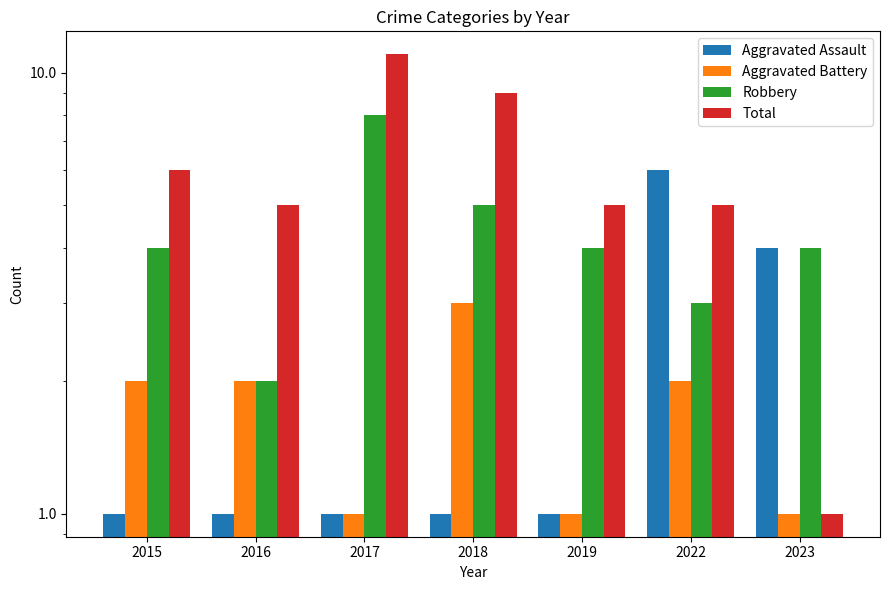

What is the sum of all Aggravated Assault values?

15